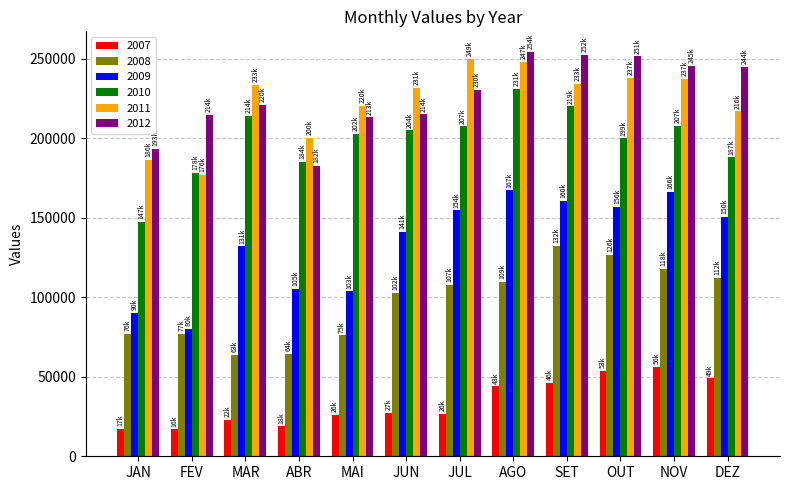

At how many categories does at least one series exceed 60547?

12